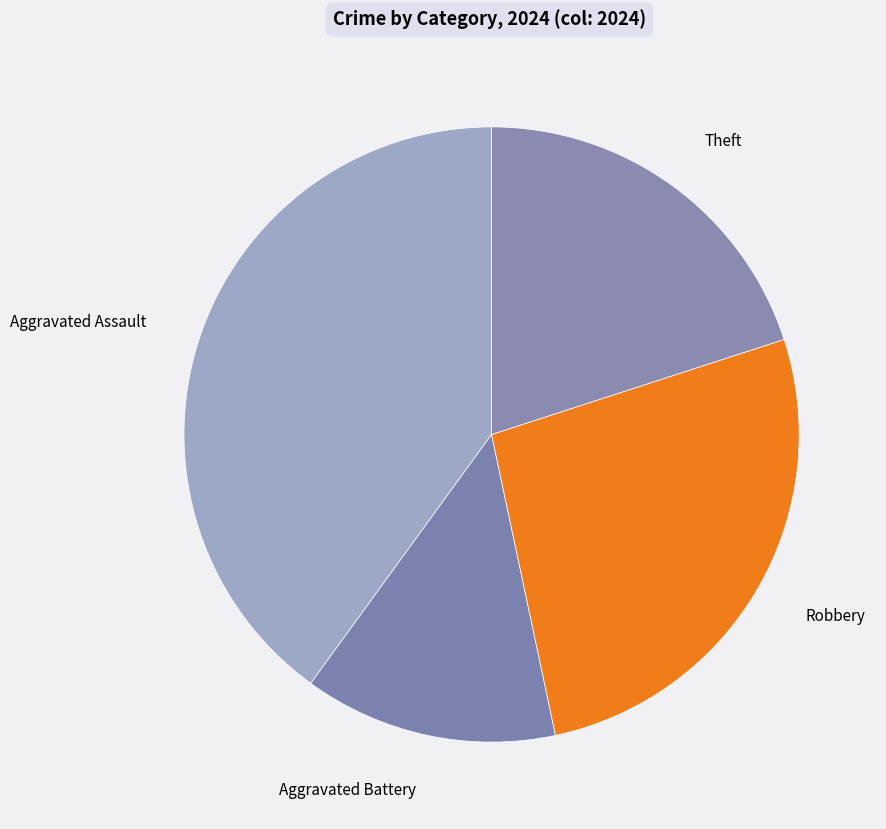

Do Theft and Aggravated Battery together represent more than half of the pie?

No